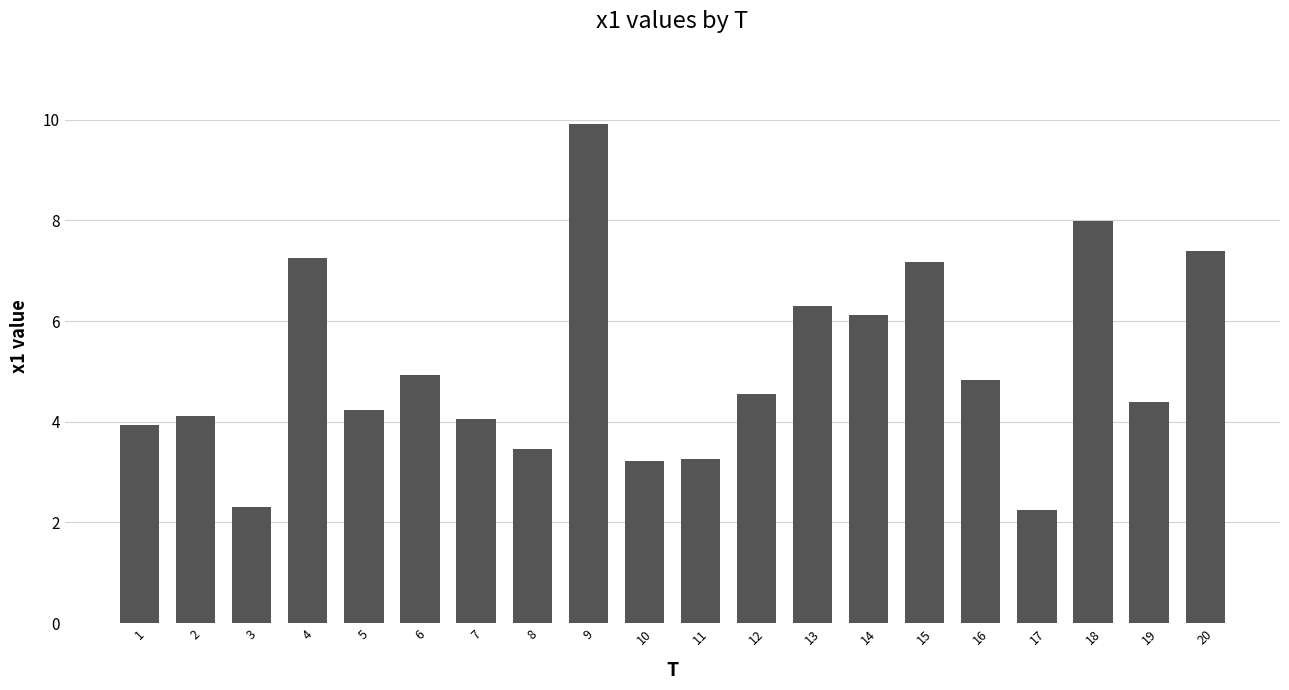

Where is the data nearest to the value 6?

14